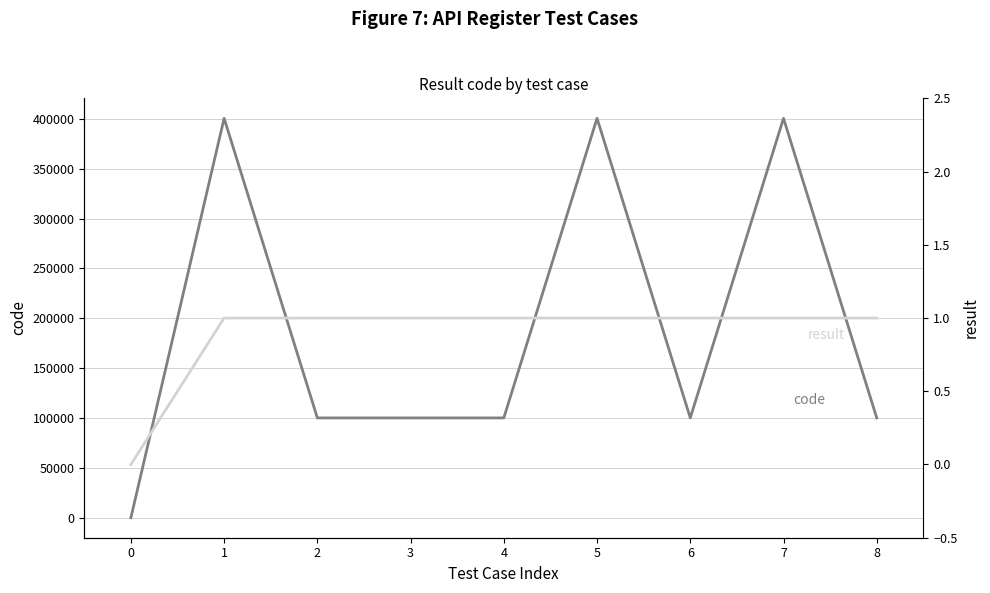

Is the value of code at 8 greater than the value of result at 0?

Yes